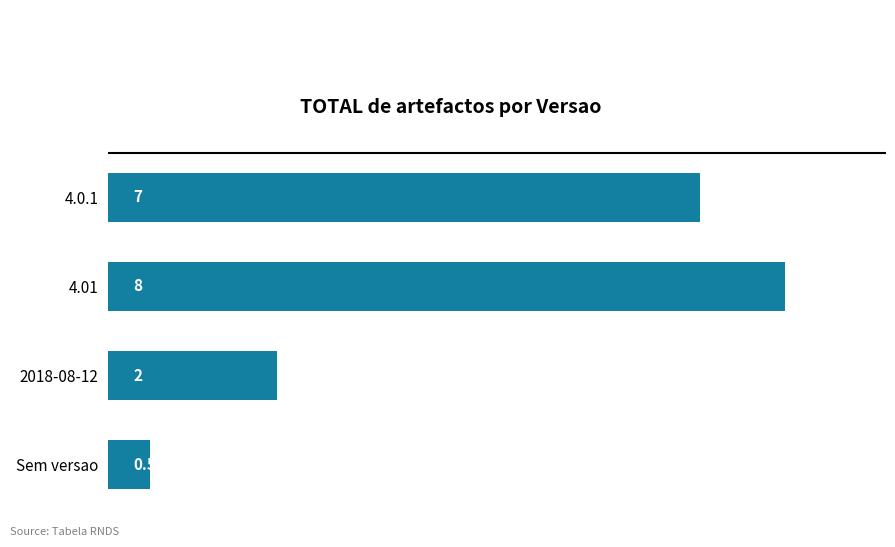

Reading top to bottom, list all the values displayed in this chart.

7.0	8.0	2.0	0.5